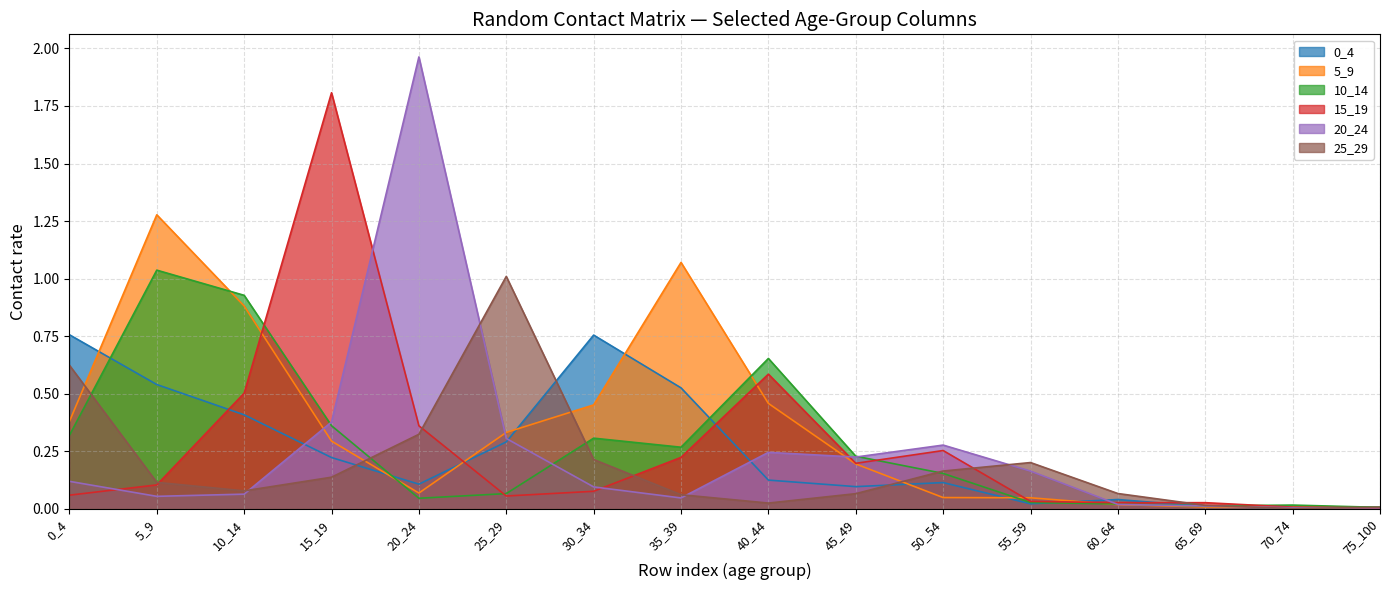

The 10_14 series shows 0.0 at 55_59. True or false?

True